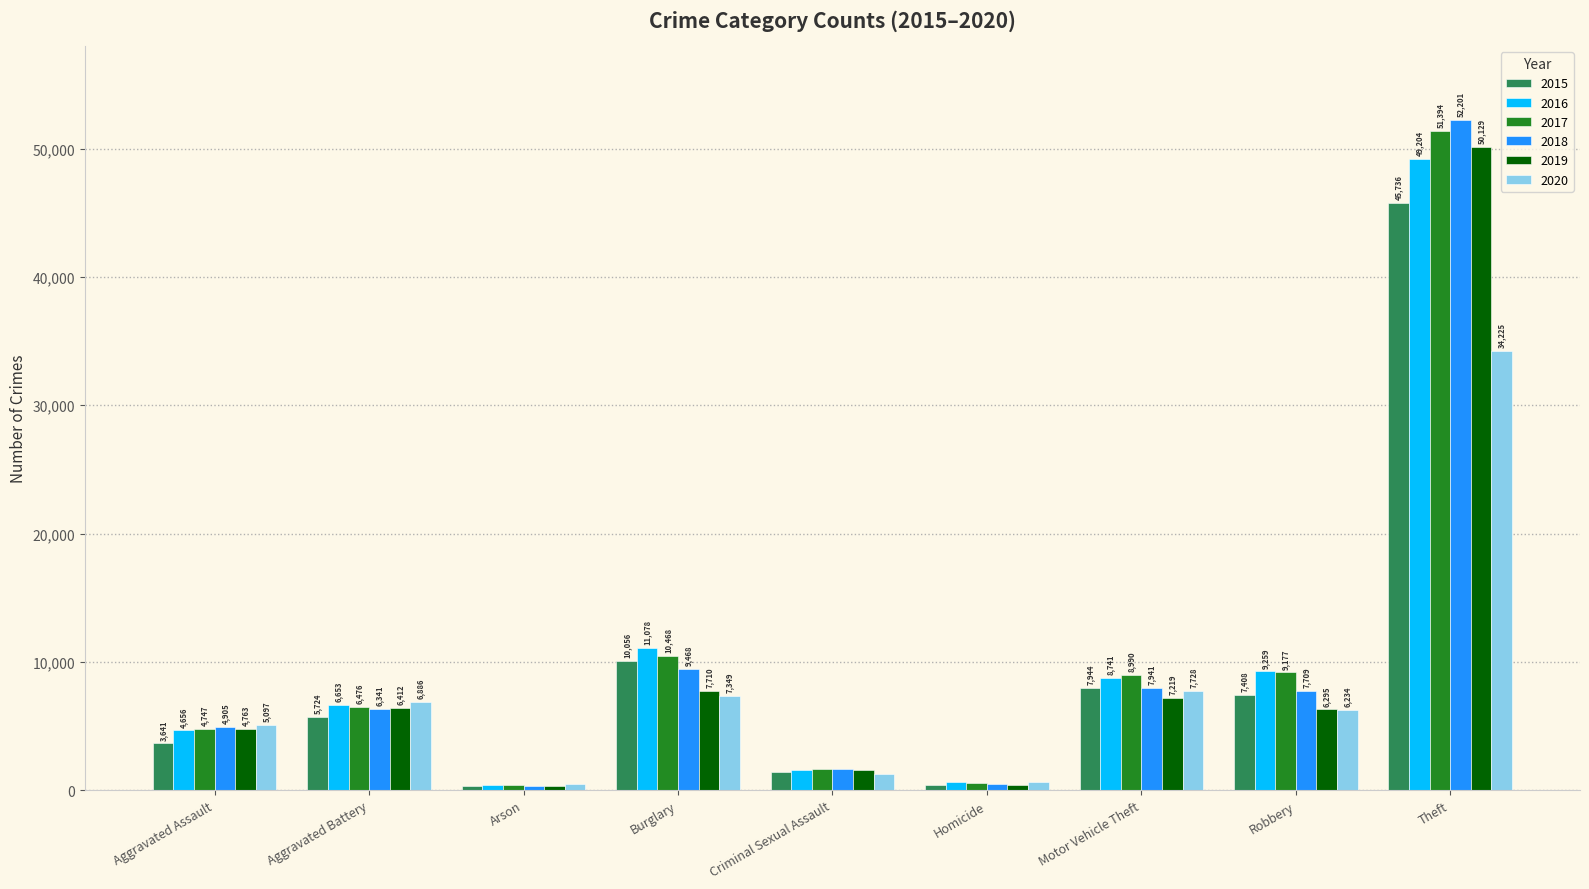

Which series has the largest range (max minus min)?

2018